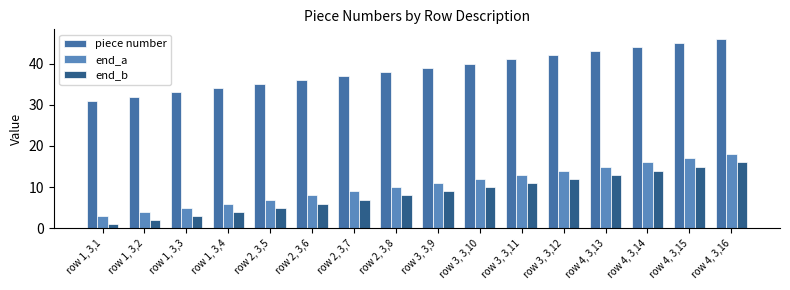

What position from the left is row 3, 3,12?

12